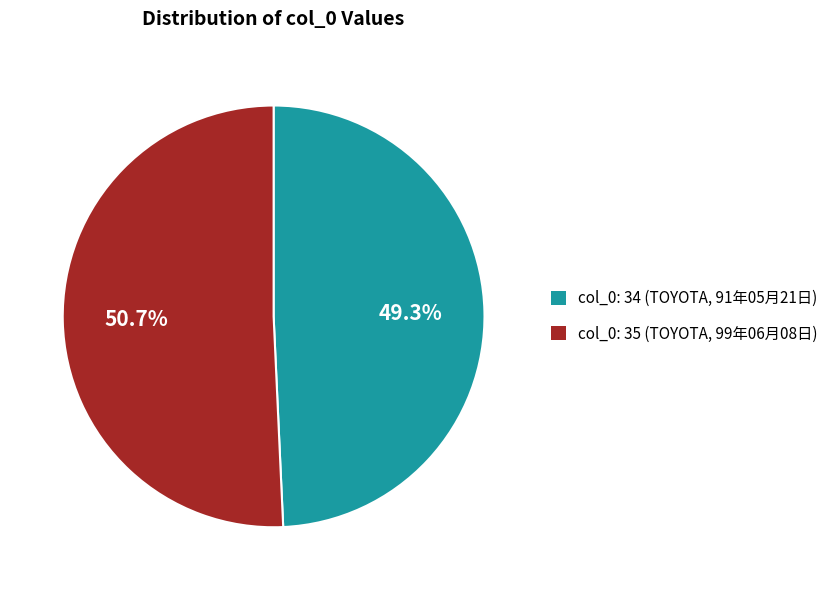

Does any single category account for the majority?

Yes